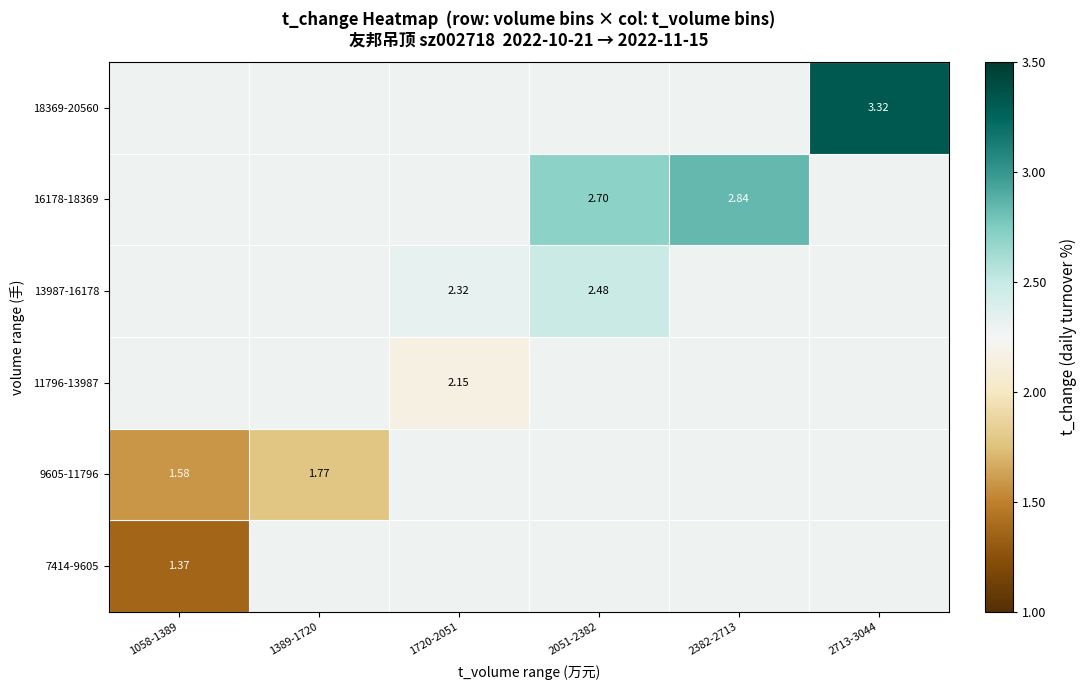

What is the lowest value of the 13987-16178 series?

2.3